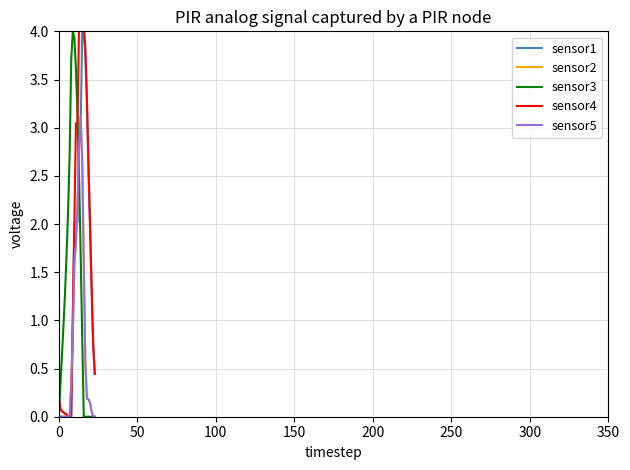

Which series changed the most between 0 and 13?

sensor4